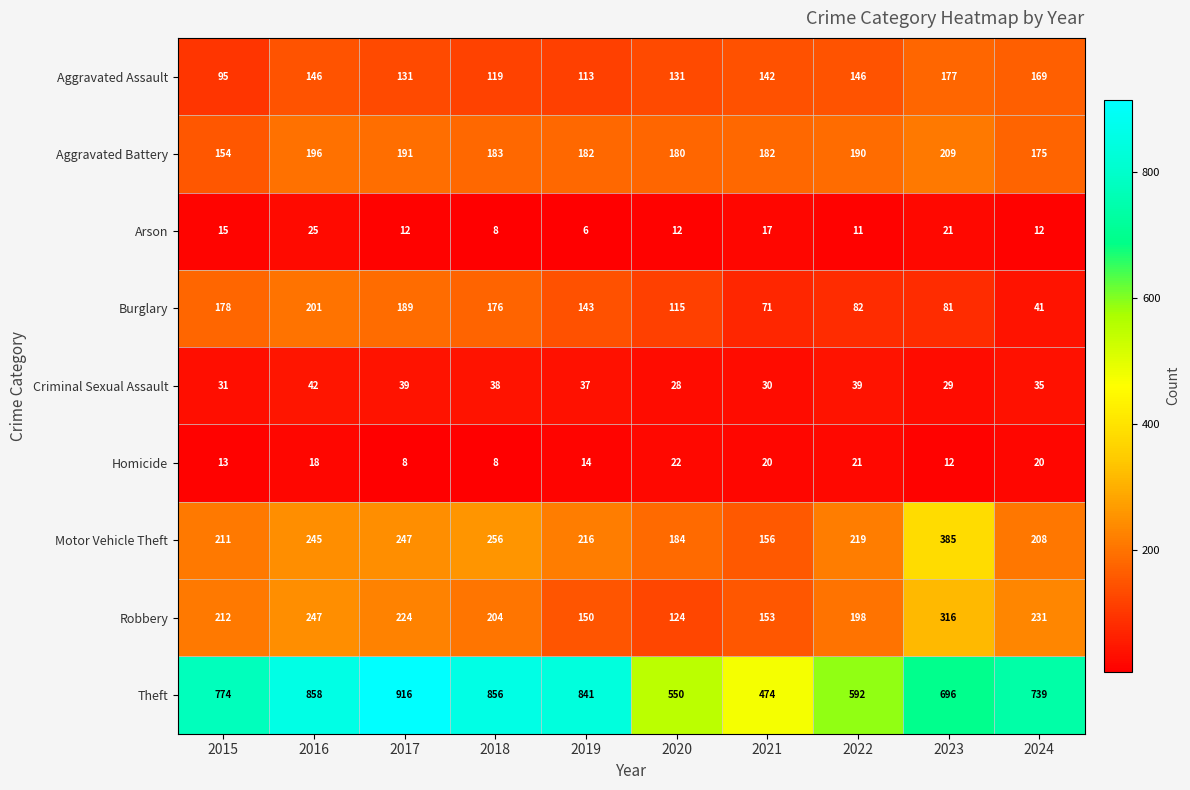

What is the difference between the maximum and minimum values in the Theft series?

442